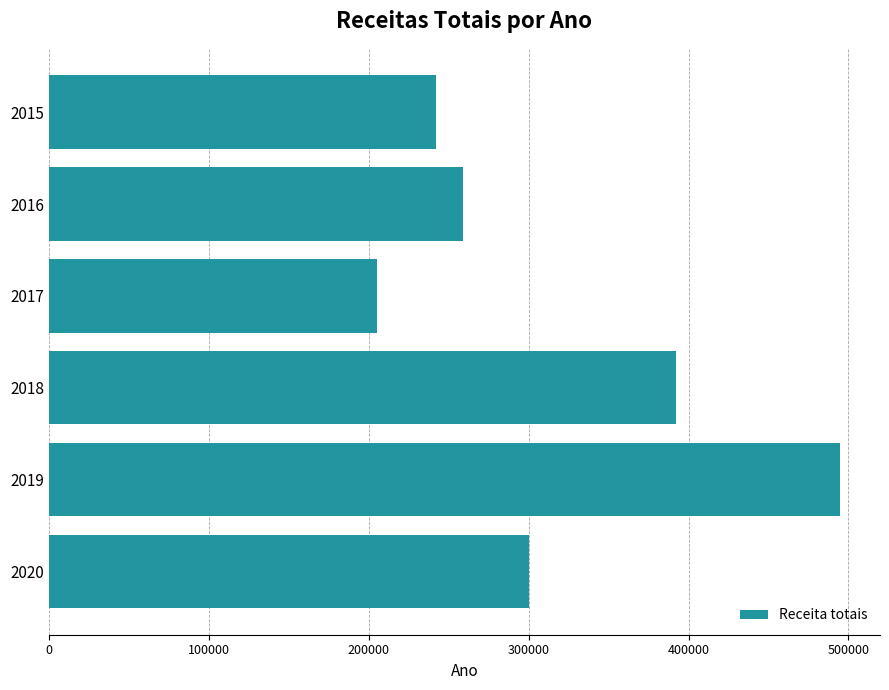

Read the value at 2018, to the nearest 50.

392000